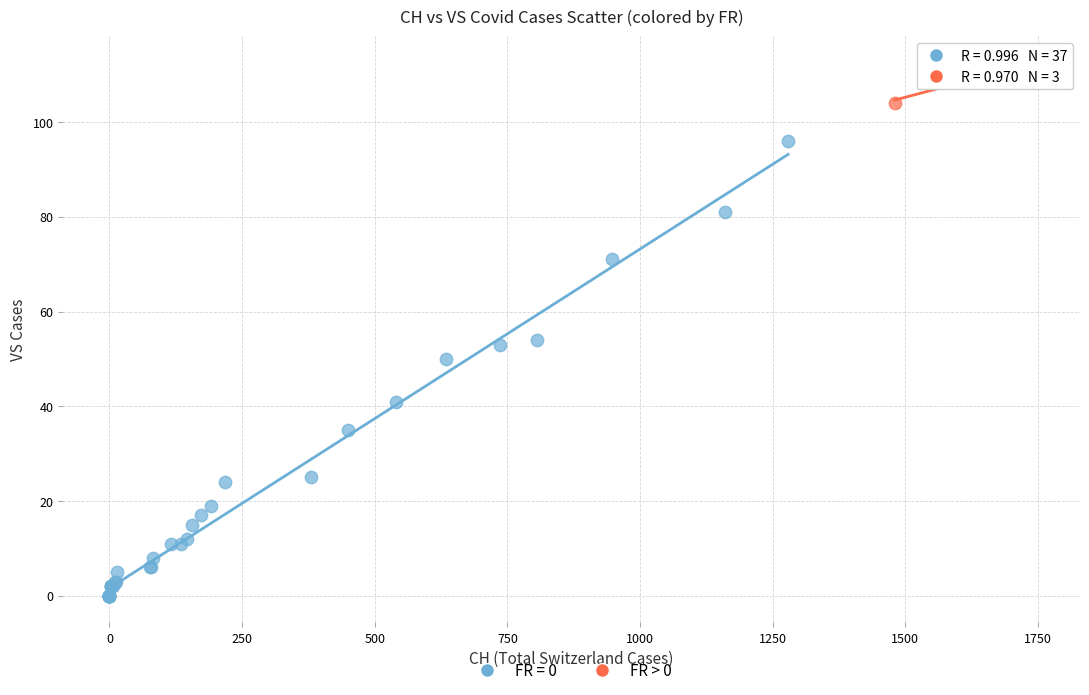

Which series contains the lowest Y value?

FR = 0